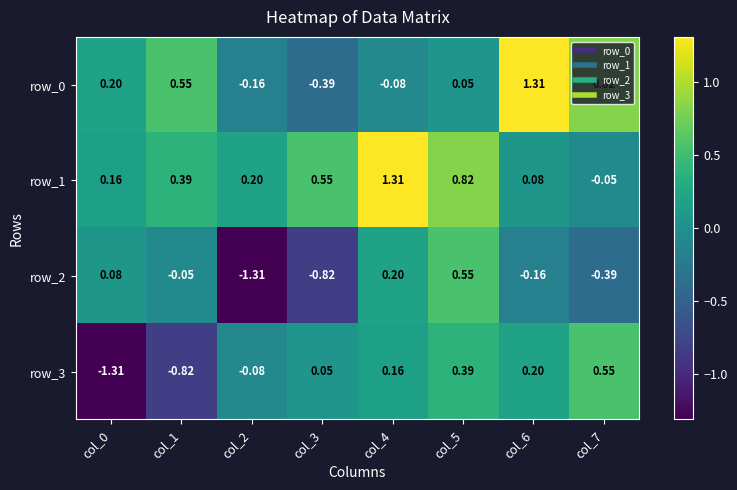

Count the number of data series in this chart.

4